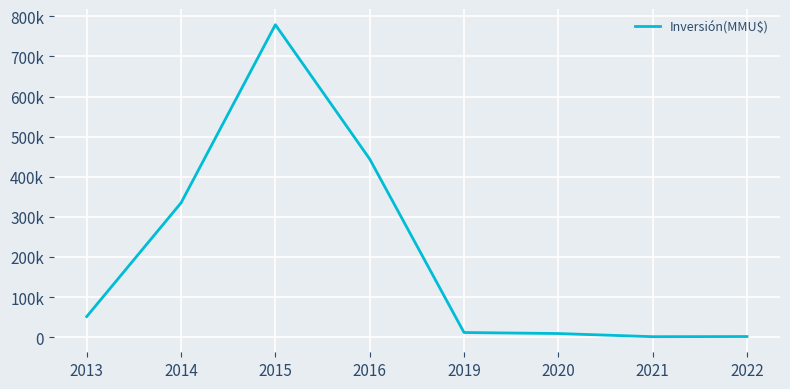

Is this an area chart (filled region under the line)?

No